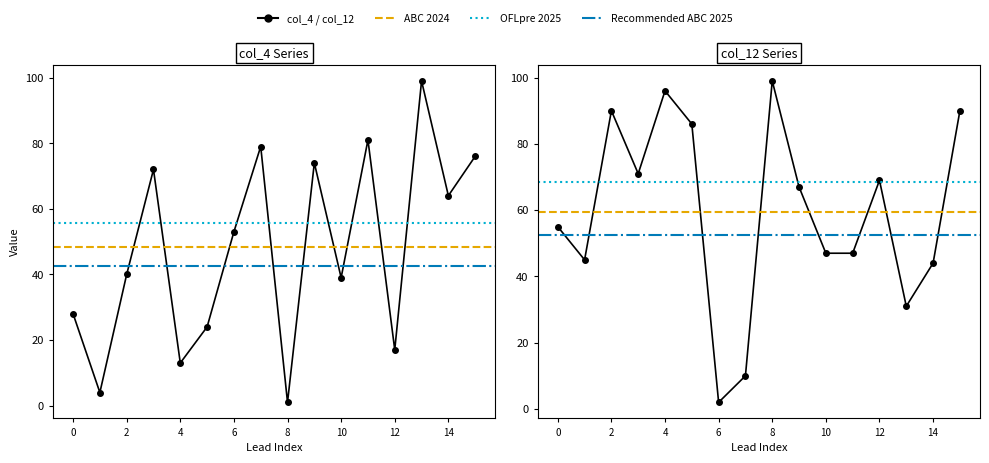

In col_12, how many points are higher than both neighbors (excluding endpoints)?

4